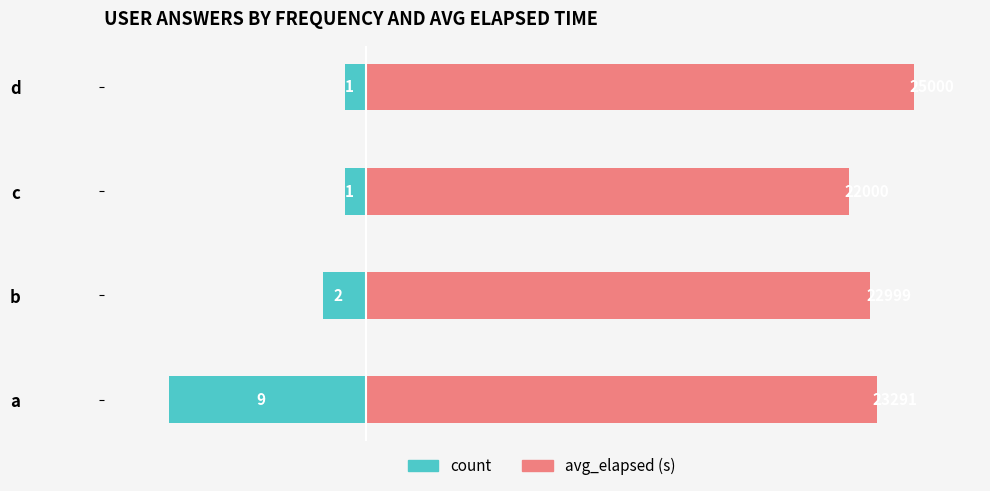

Which series changed the most between b and d?

avg_elapsed (s)